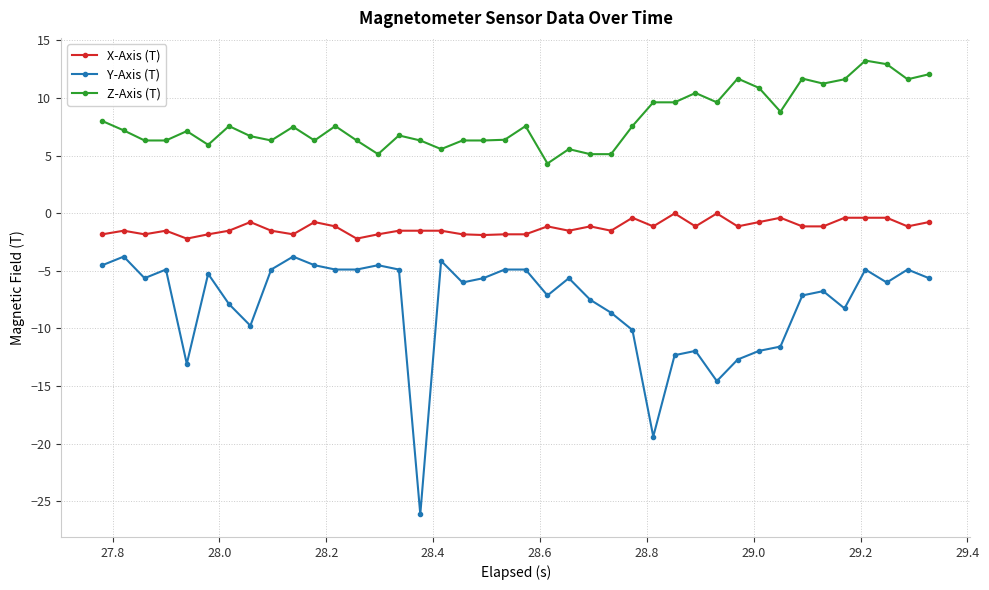

What is the minimum value shown in the chart?

-26.1